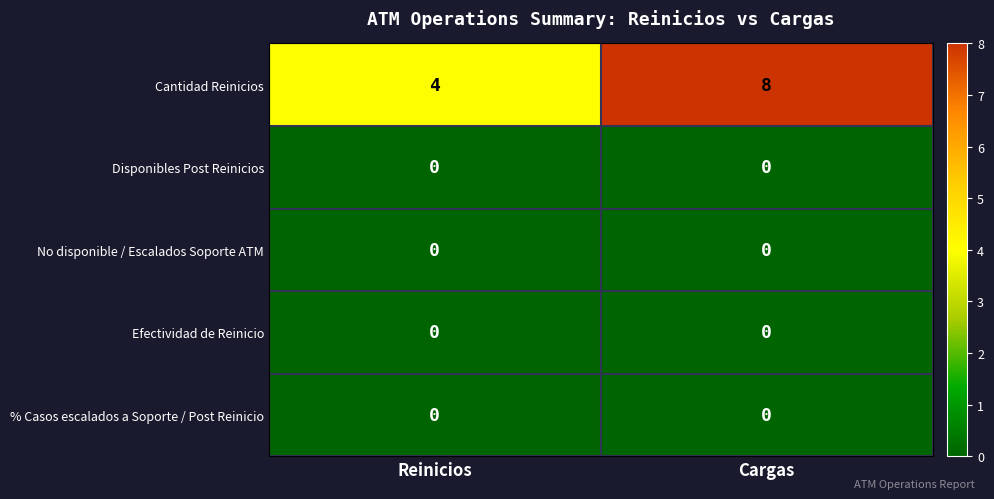

At which category is the sum across all series the highest?

Cargas